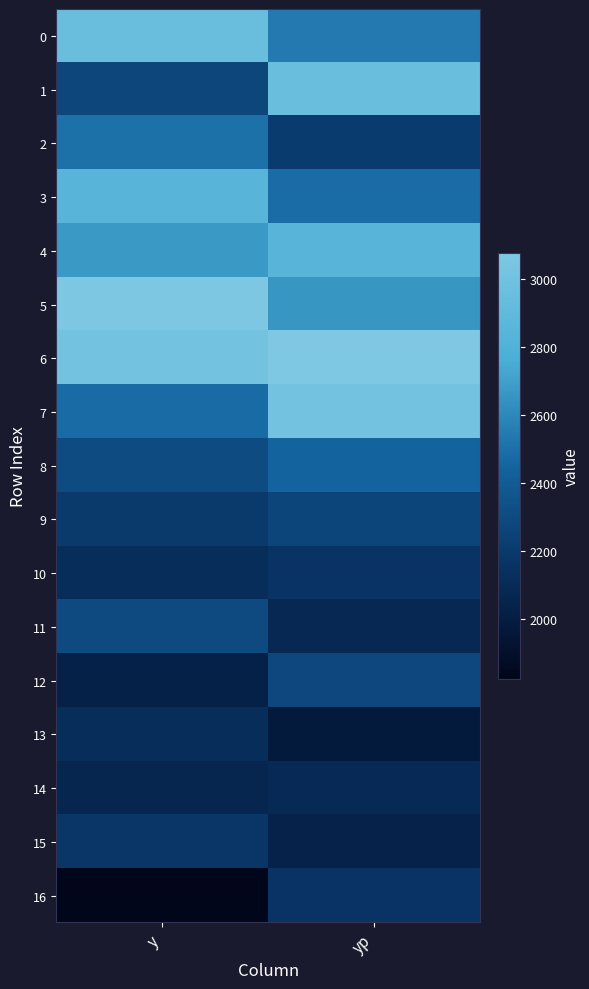

Reading left to right, list all the values displayed in this chart.

0: y=2945.5	yp=2547.5
1: y=2268.9	yp=2949.6
2: y=2508.5	yp=2207.0
3: y=2843.3	yp=2484.4
4: y=2672.5	yp=2844.6
5: y=3067.4	yp=2656.6
6: y=3007.8	yp=3077.2
7: y=2483.7	yp=3010.2
8: y=2300.4	yp=2447.6
9: y=2194.1	yp=2264.4
10: y=2120.0	yp=2156.7
11: y=2295.0	yp=2079.0
12: y=2026.3	yp=2279.9
13: y=2118.1	yp=1978.5
14: y=2069.3	yp=2091.8
15: y=2174.5	yp=2040.9
16: y=1822.7	yp=2158.3